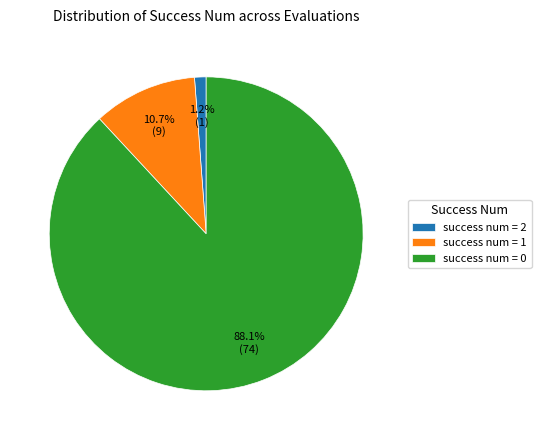

Between success num = 2 and success num = 1, which is larger?

success num = 1